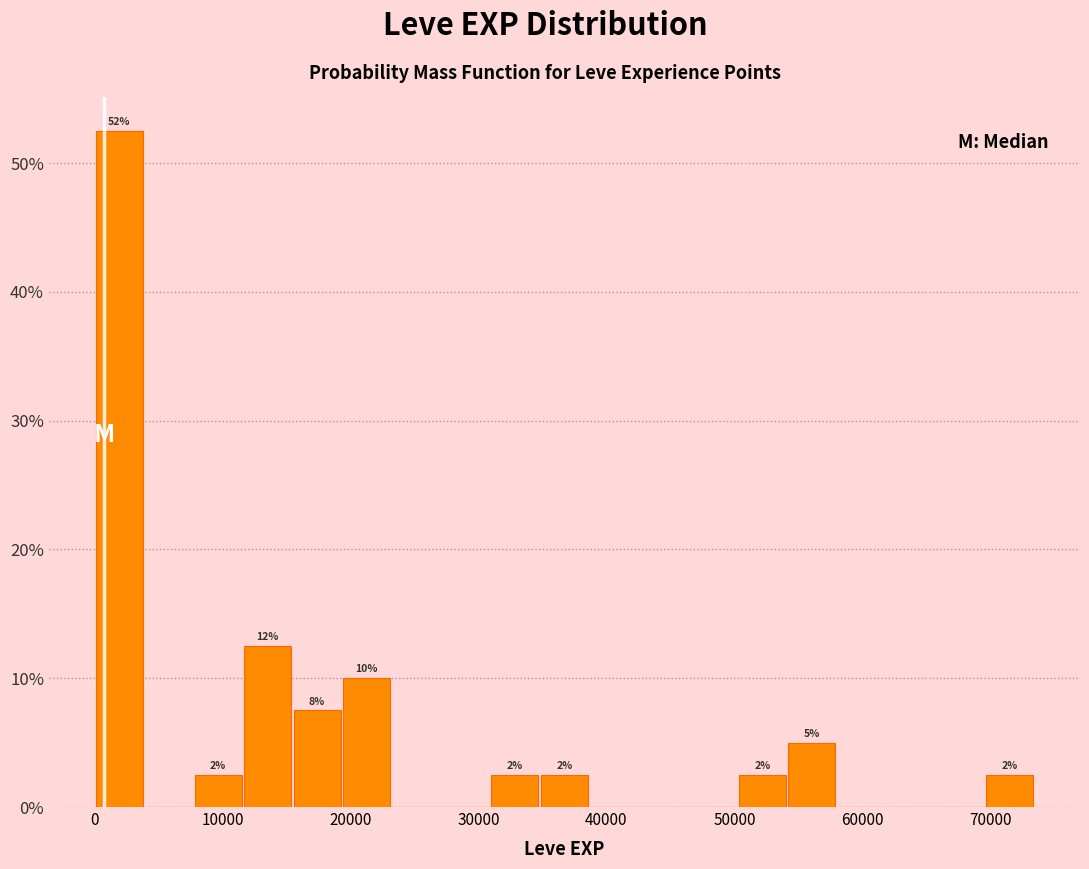

Read against the x-axis, roughly where is the centre of the tallest bar?

2000